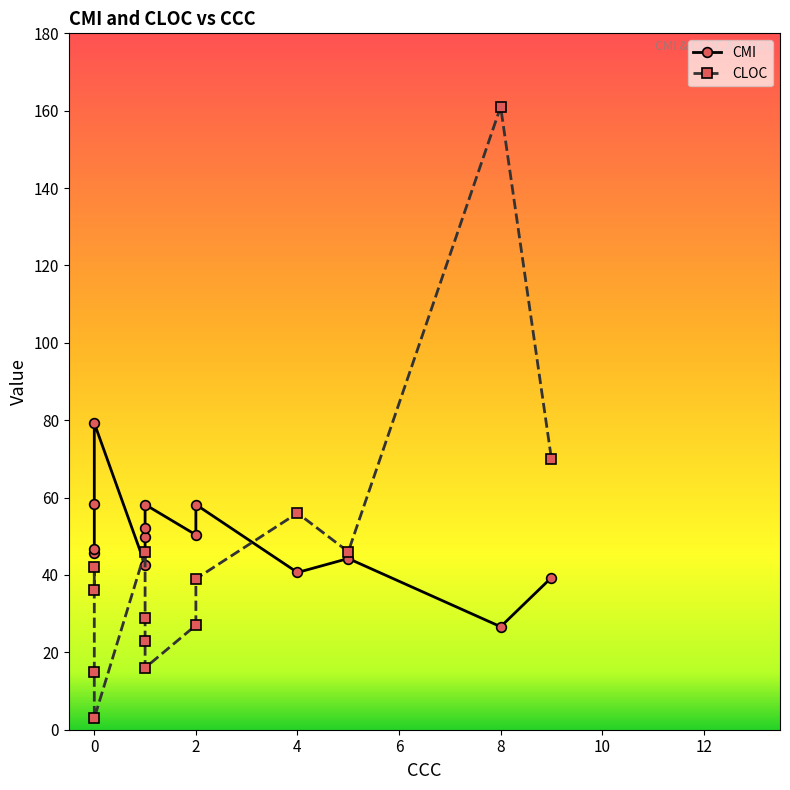

Reading left to right, what are all the values shown in this chart?

CMI: 79.2	58.4	50.4	52.2	46.7	49.7	58.2	42.7	44.3	58.2	45.6	39.3	40.6	26.6
CLOC: 3.0	15.0	27.0	23.0	42.0	29.0	39.0	46.0	46.0	16.0	36.0	70.0	56.0	161.0